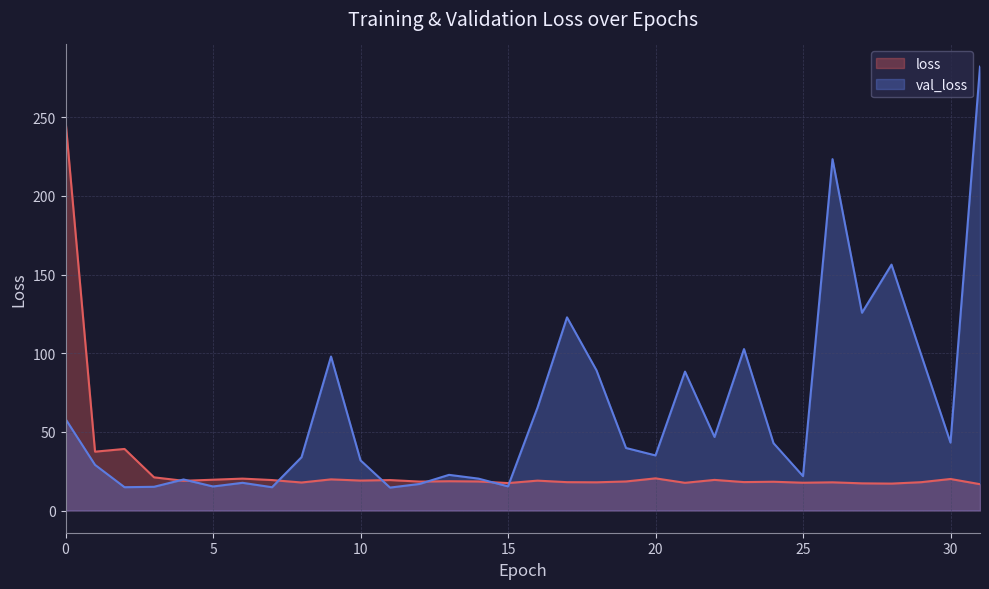

What is the value of the val_loss point at the 18th from the left?

122.8